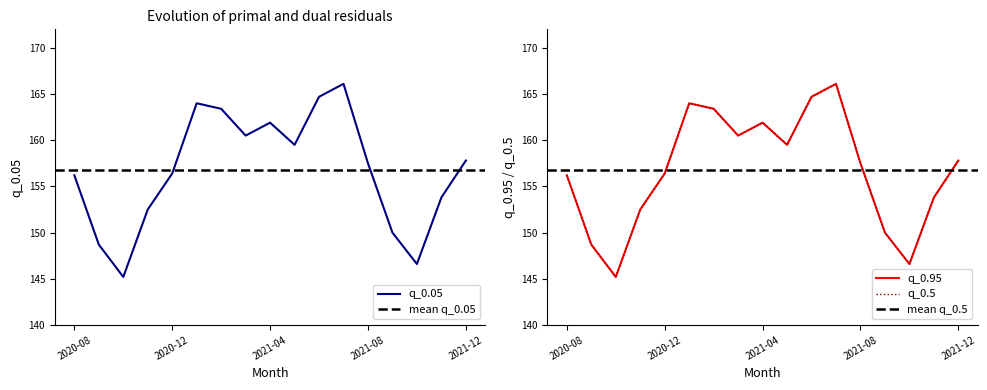

What is the difference between the second highest and minimum values in the q_0.5 series?

19.5